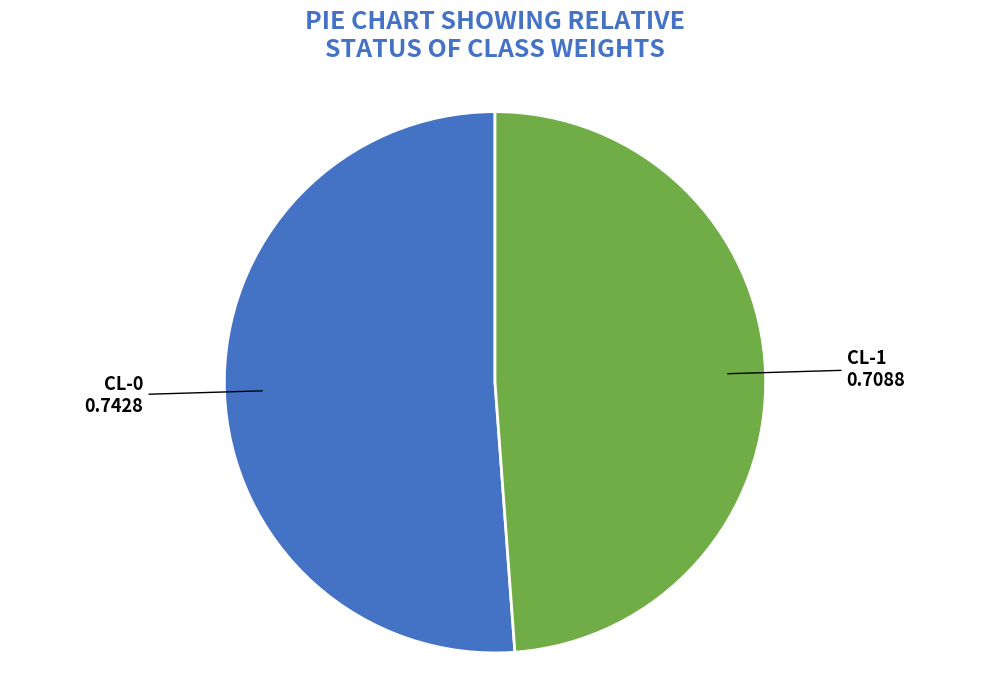

Rank the categories by value from lowest to highest.

CL-1, CL-0